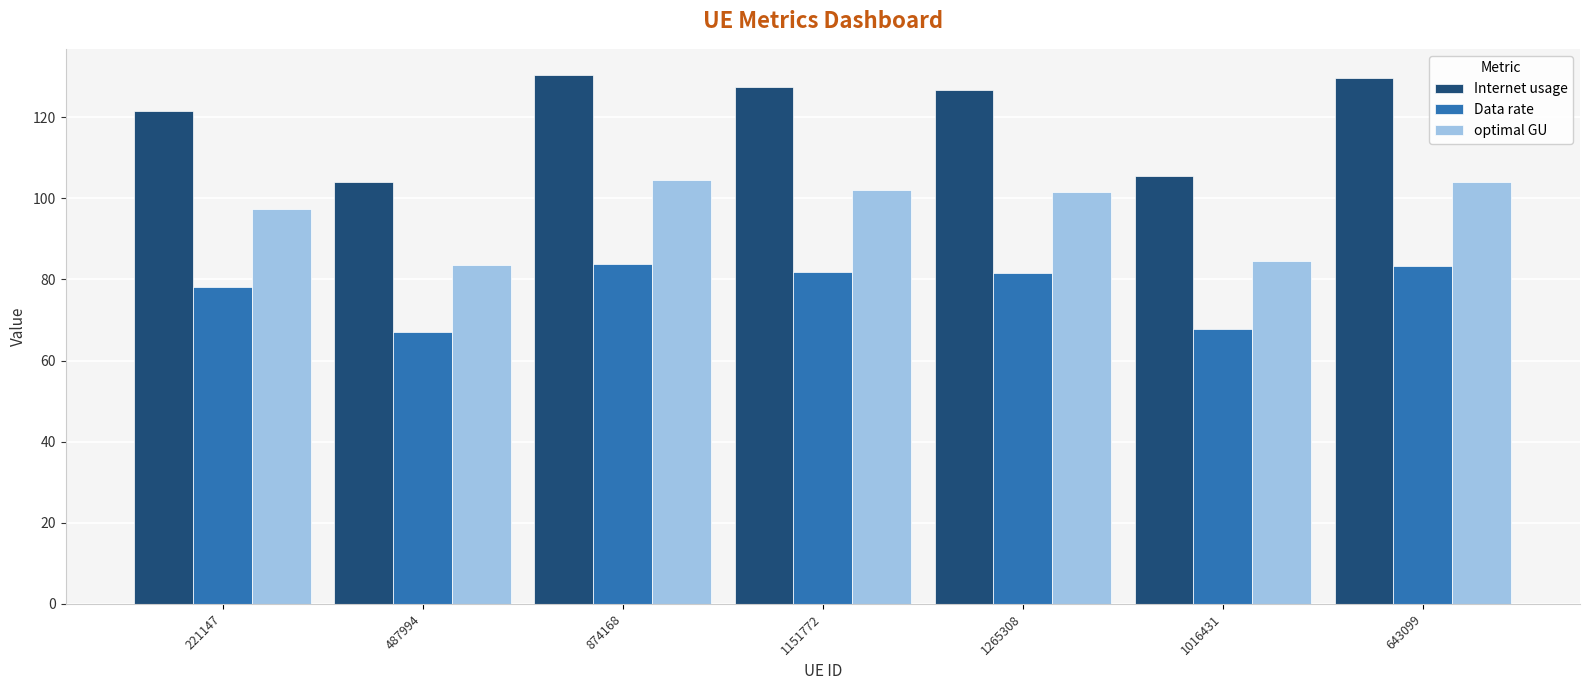

Is it true that optimal GU equals 84.6 at 1016431?

True